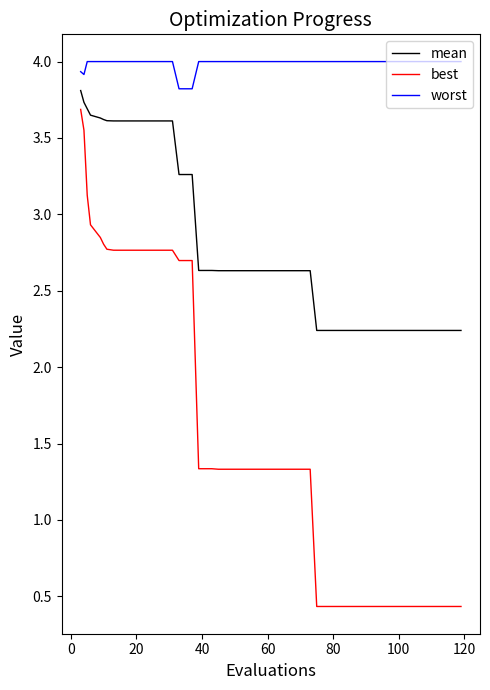

List the series in order of their overall mean, highest first.

worst, mean, best